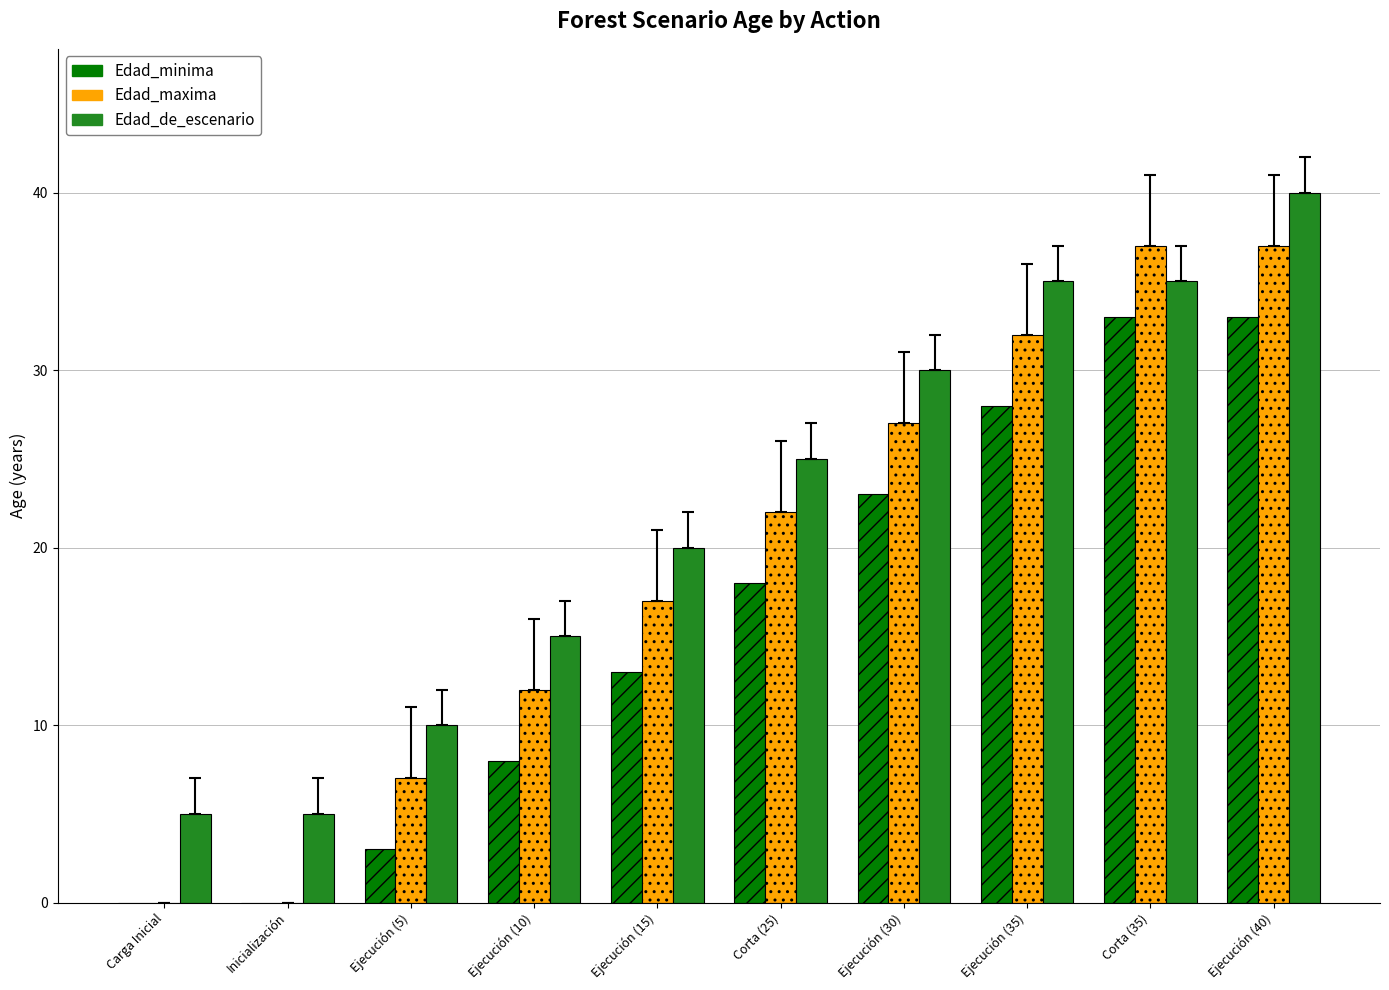

What is the sum of all Edad_de_escenario values?

220